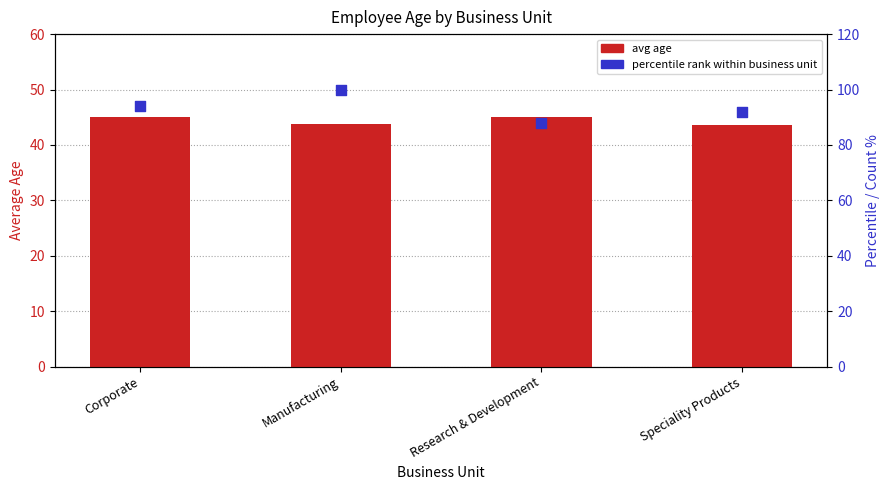

At how many categories does at least one series exceed 78?

4